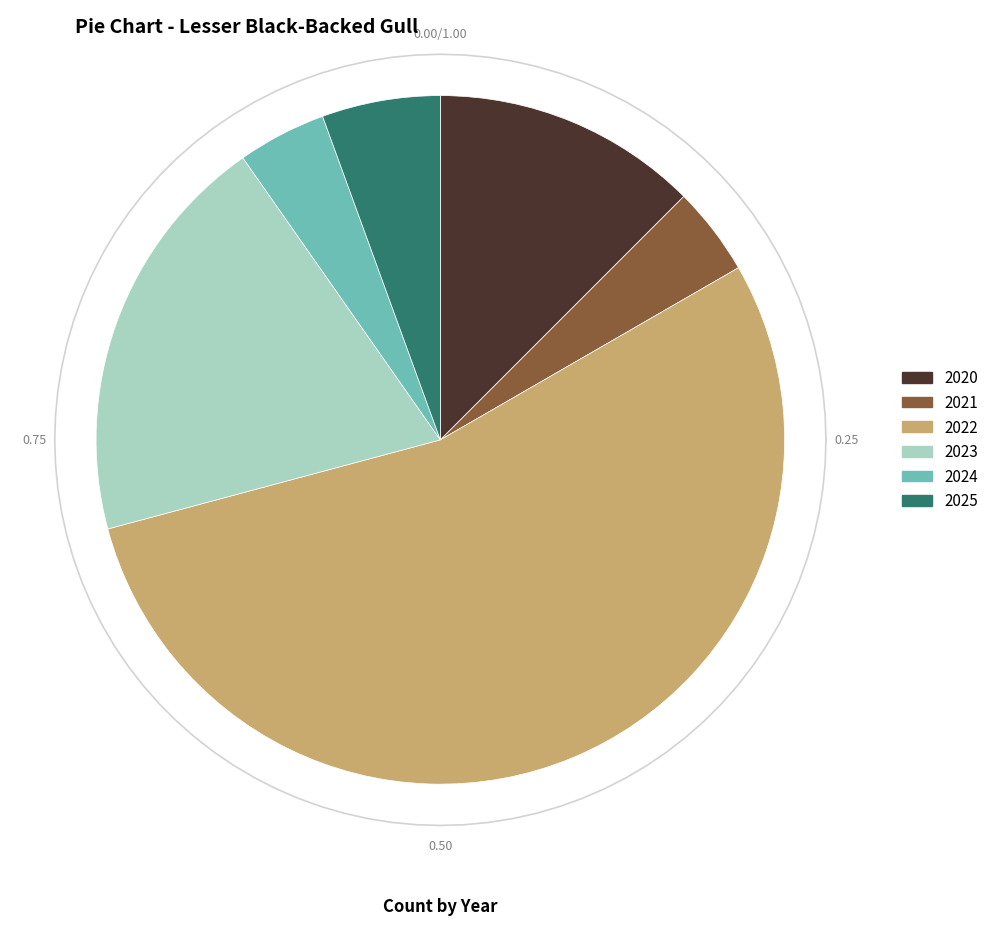

Rank the categories by value from highest to lowest.

2022, 2023, 2020, 2025, 2021, 2024